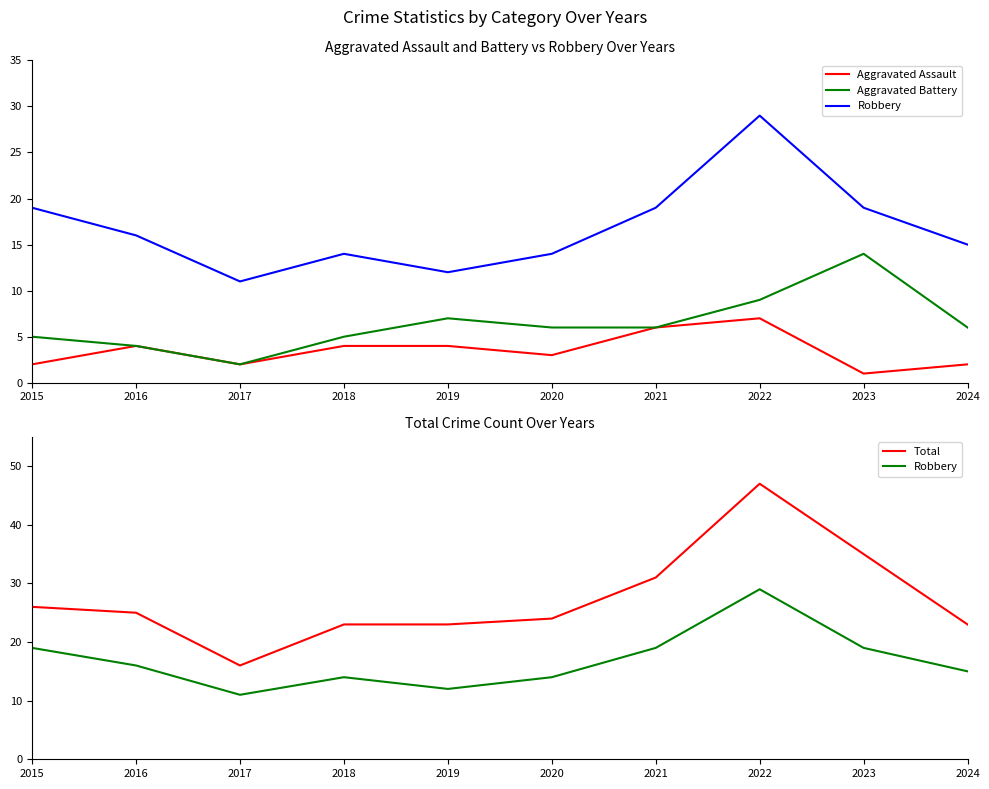

The value of Robbery at 2019 is 18. True or false?

False